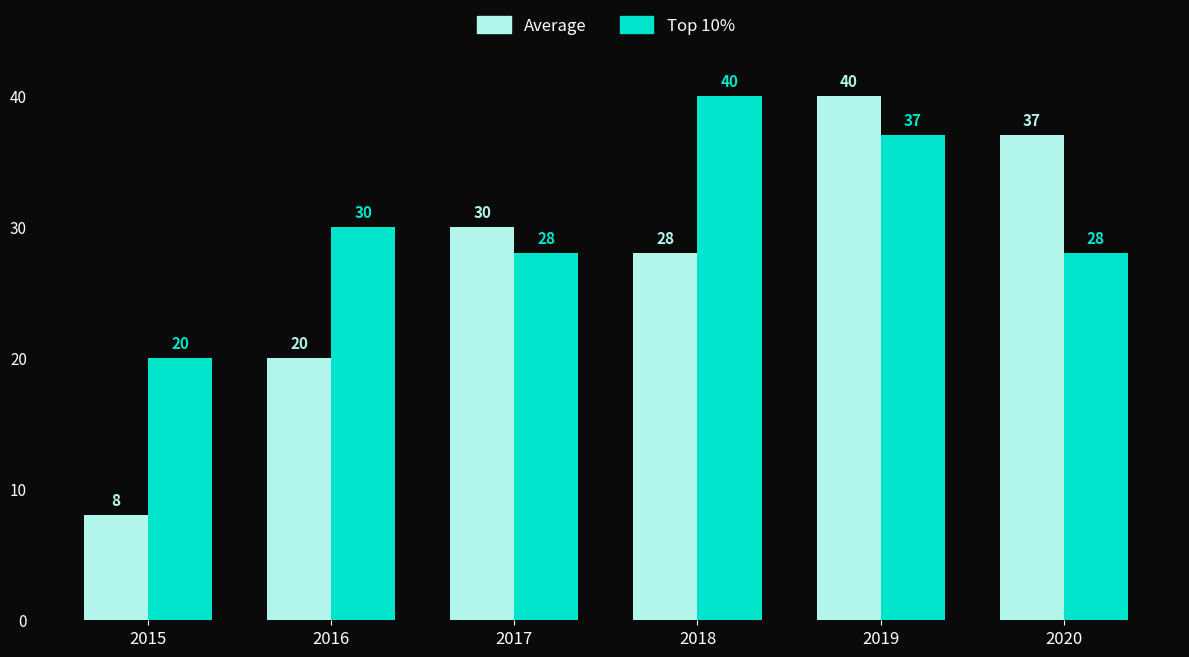

How many series are shown in this chart?

2